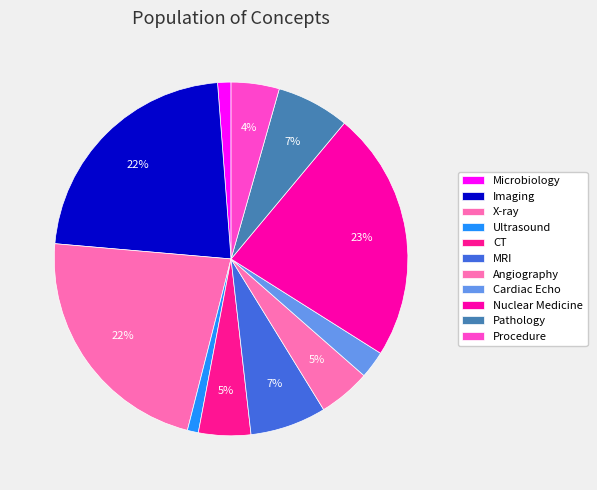

Count the number of slices in the pie.

11